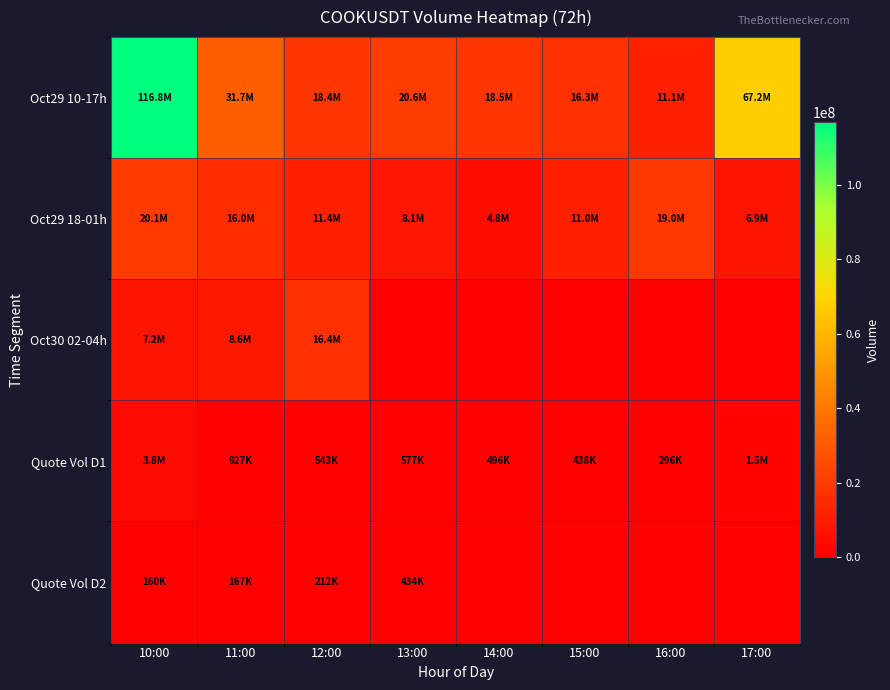

How many distinct data groups are displayed?

5